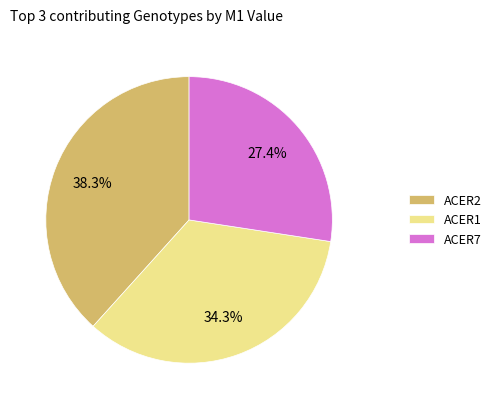

Which category has the biggest portion of the pie?

ACER2